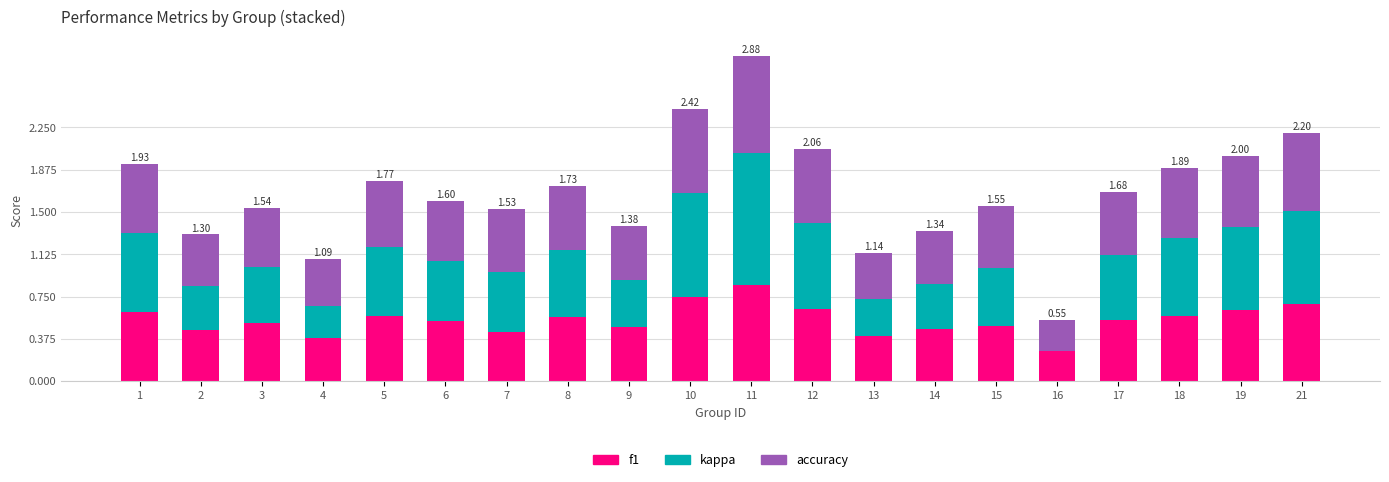

What is the sum of the f1 values at 21 and 8?

1.3